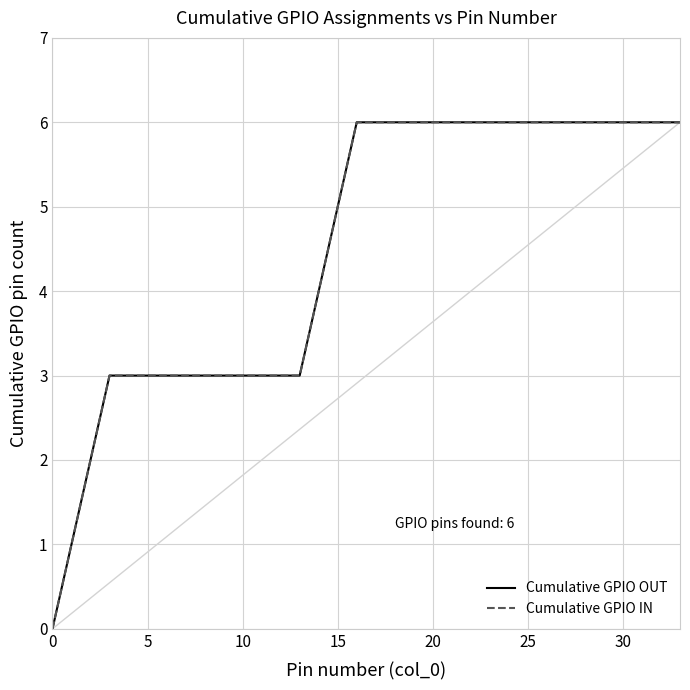

Reading left to right, transcribe all the data shown in this chart.

Cumulative GPIO OUT: 0	1	2	3	3	3	3	3	3	3	3	3	3	3	4	5	6	6	6	6	6	6	6	6	6	6	6	6	6	6	6	6	6	6
Cumulative GPIO IN: 0	1	2	3	3	3	3	3	3	3	3	3	3	3	4	5	6	6	6	6	6	6	6	6	6	6	6	6	6	6	6	6	6	6